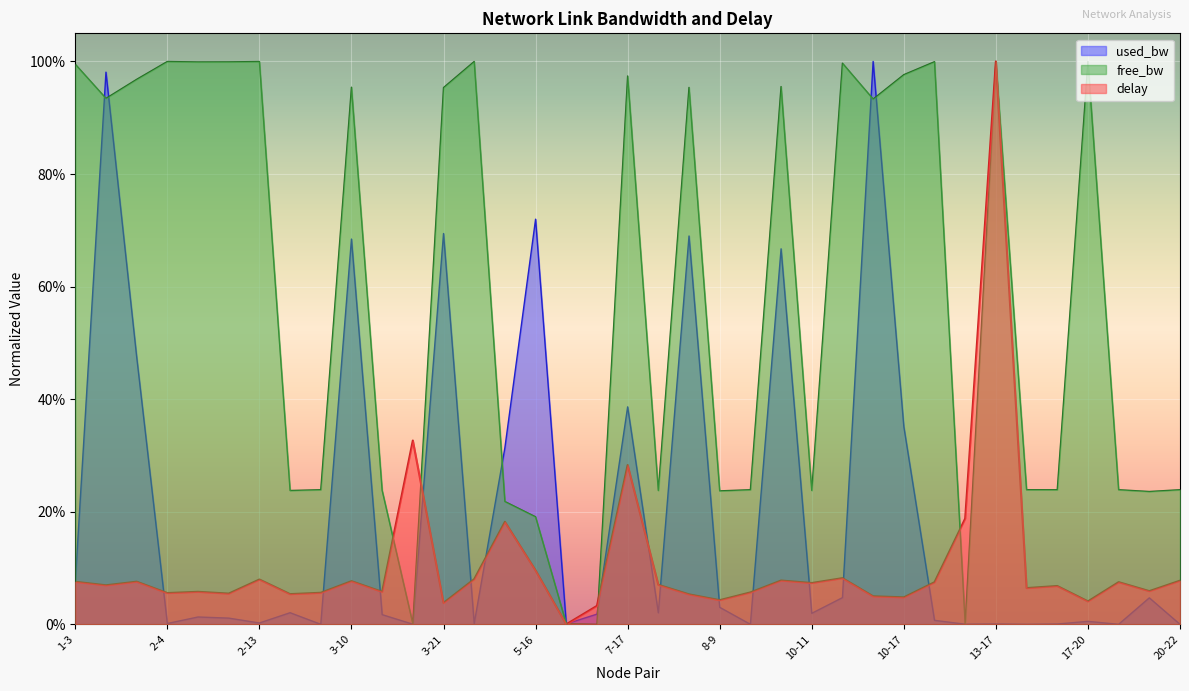

How many intersections are there between delay and used_bw?

16